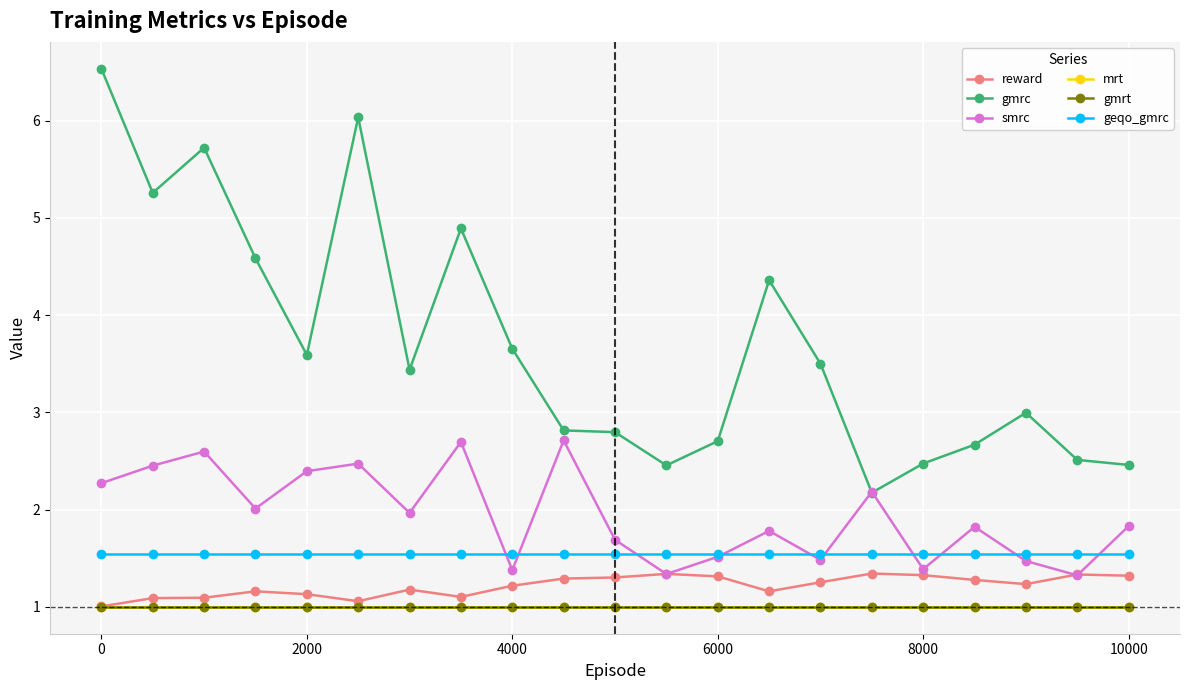

What is the difference between the maximum and second lowest values in the gmrc series?

4.1